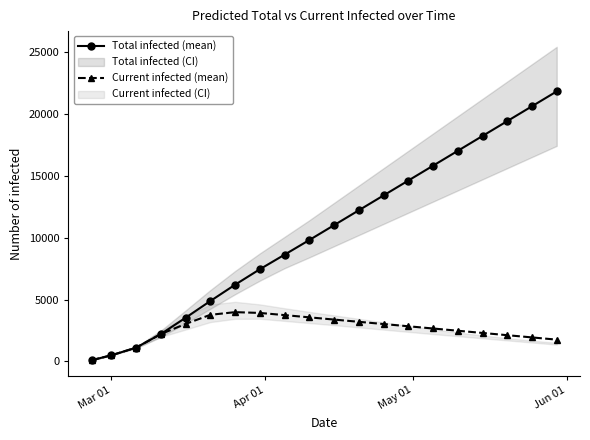

True or false: Total infected (mean) has more than 0 points higher than both neighbors.

False